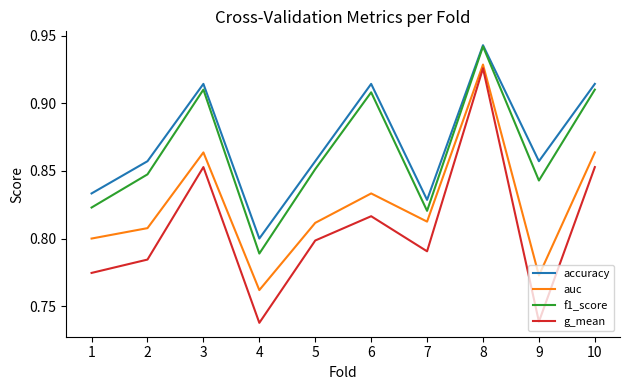

At which category does the chart reach its peak across all series?

8